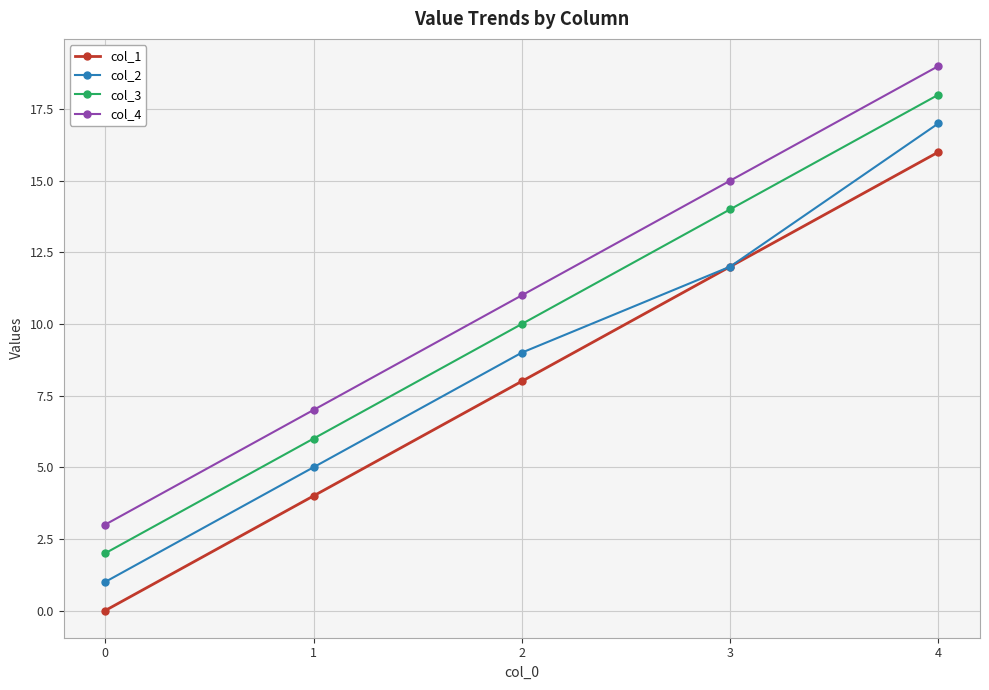

Reading right to left, transcribe all the data shown in this chart.

col_1: 4=16	3=12	2=8	1=4	0=0
col_2: 4=17	3=12	2=9	1=5	0=1
col_3: 4=18	3=14	2=10	1=6	0=2
col_4: 4=19	3=15	2=11	1=7	0=3